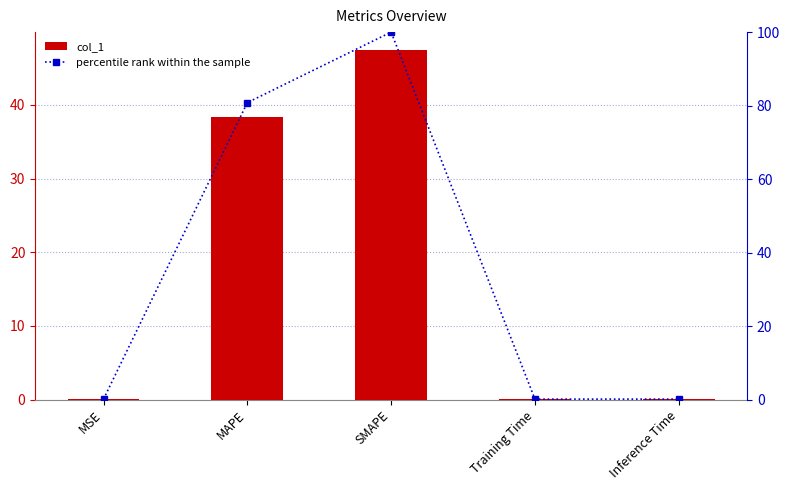

Is it true that col_1 equals 0.1 at Inference Time?

True